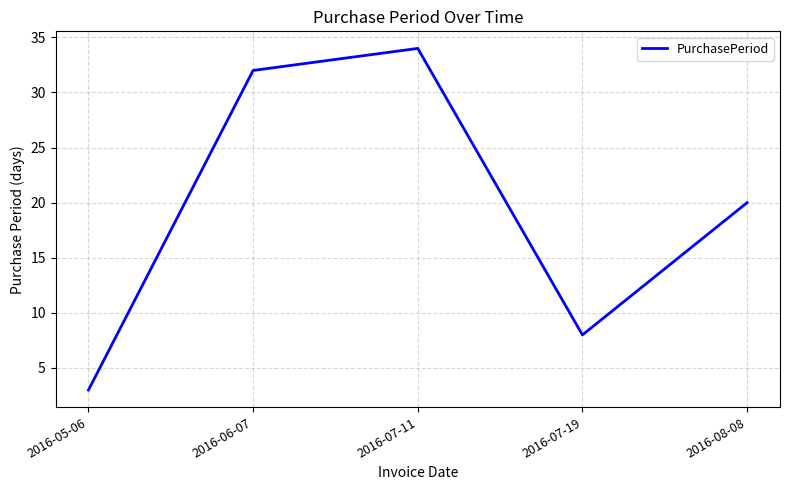

List the labels in order of value, smallest first.

2016-05-06, 2016-07-19, 2016-08-08, 2016-06-07, 2016-07-11